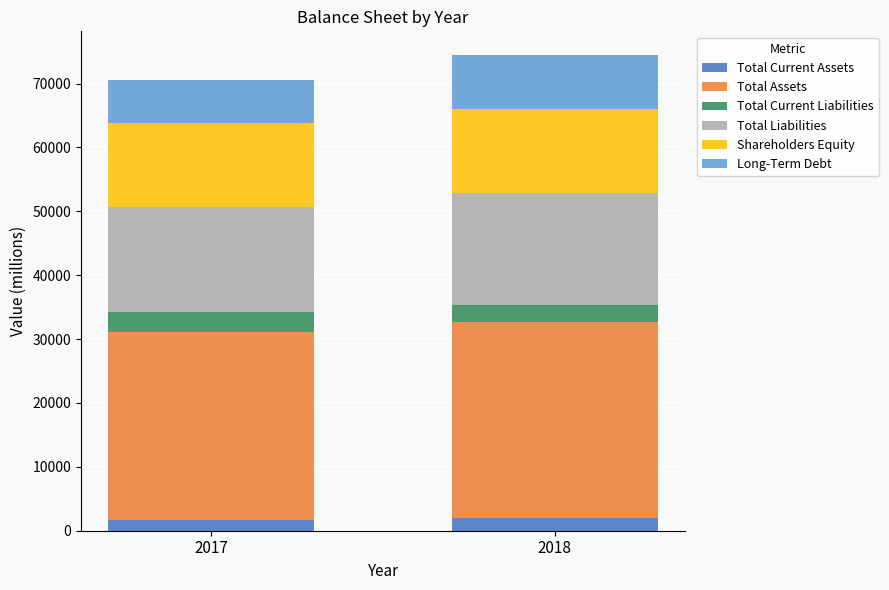

What is the highest value of the Total Current Assets series?

2030